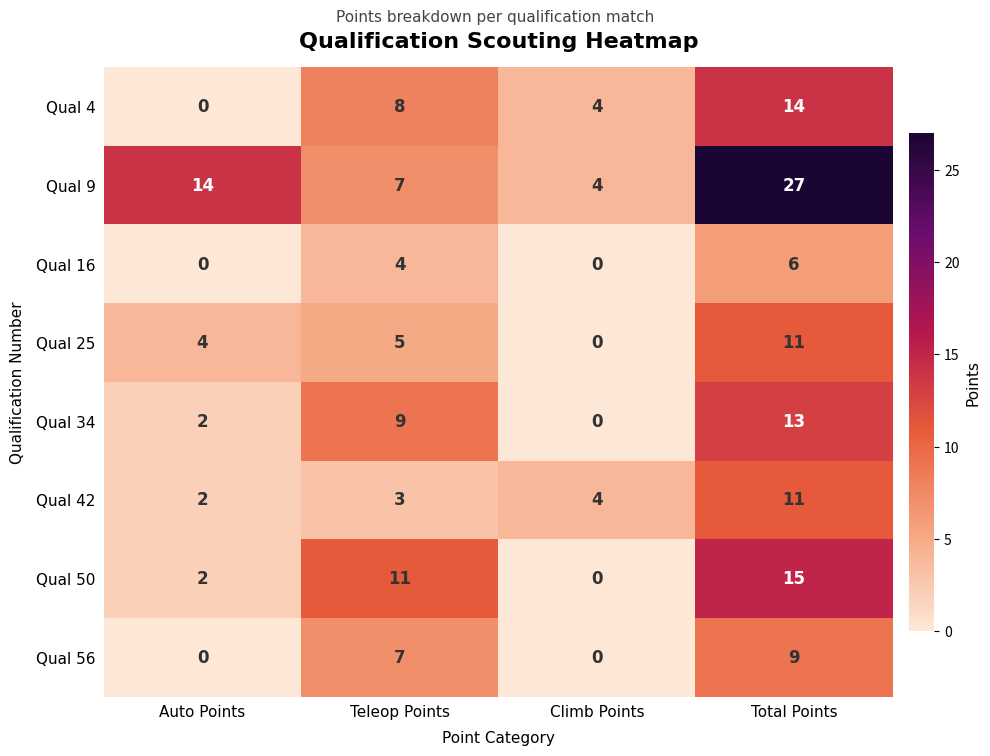

Which series has the widest spread of values?

Qual 9